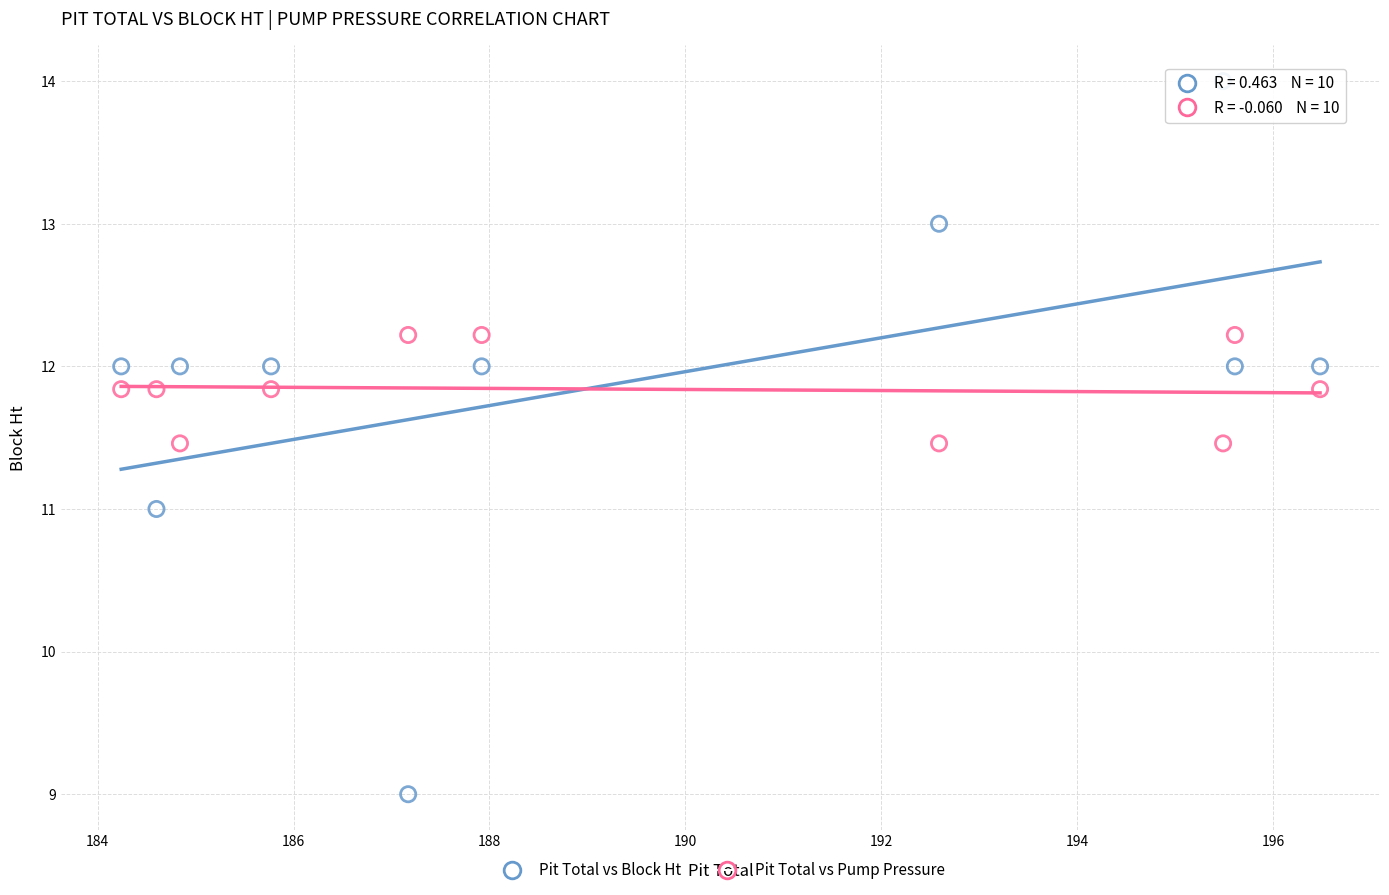

Which series reaches the minimum Y coordinate?

Pit Total vs Block Ht